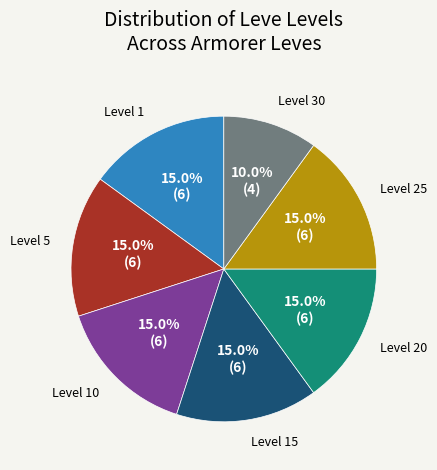

Does any single category account for the majority?

No